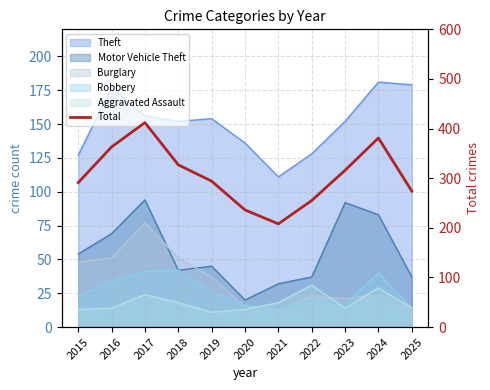

Reading left to right, list all the values displayed in this chart.

291	363	412	327	294	236	208	255	316	381	274